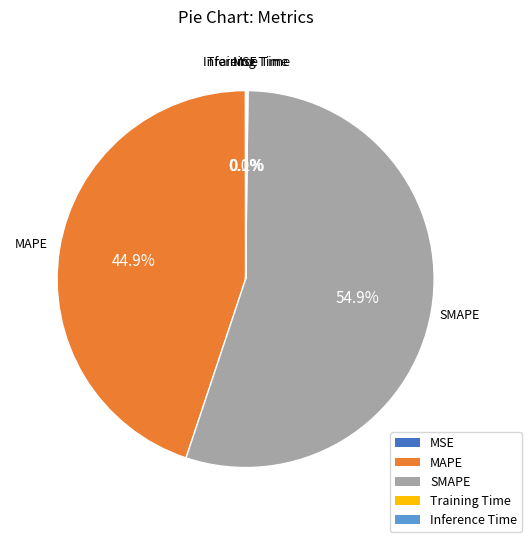

The MAPE slice represents 45% of the pie. True or false?

True